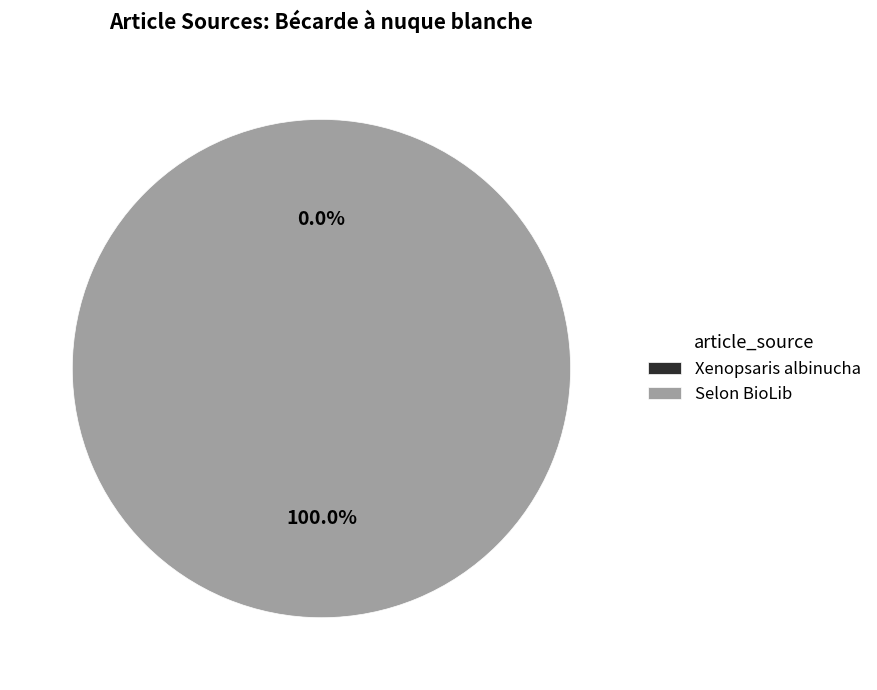

What percentage do Selon BioLib and Xenopsaris albinucha together represent?

100.0%